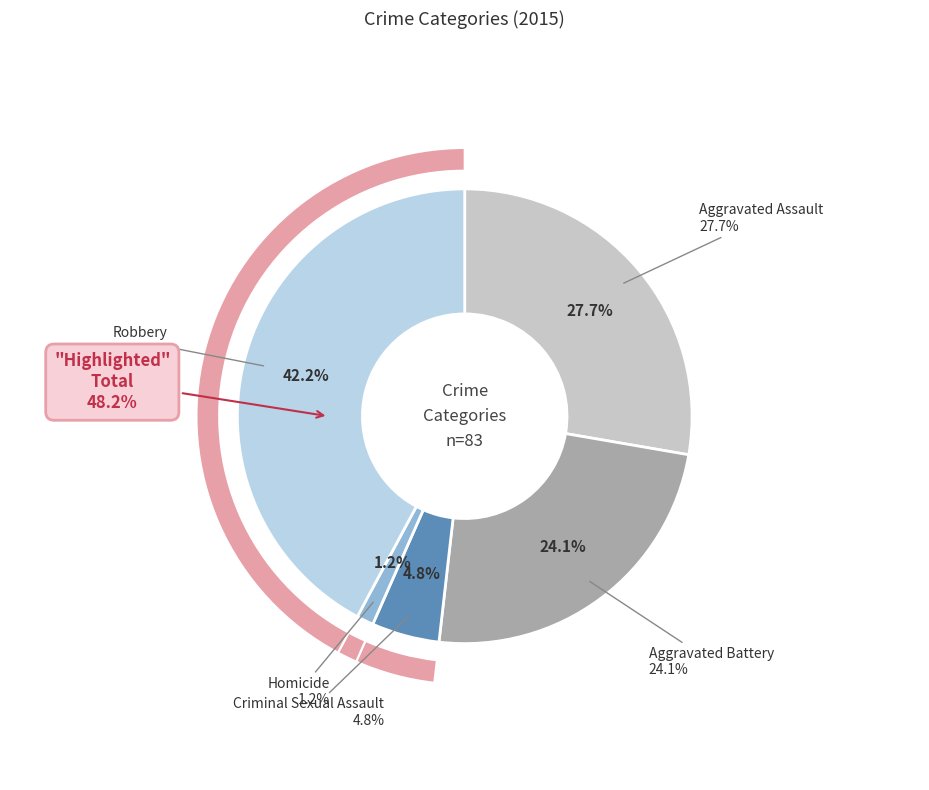

What percentage is the Aggravated Assault slice, to the nearest percent?

28%